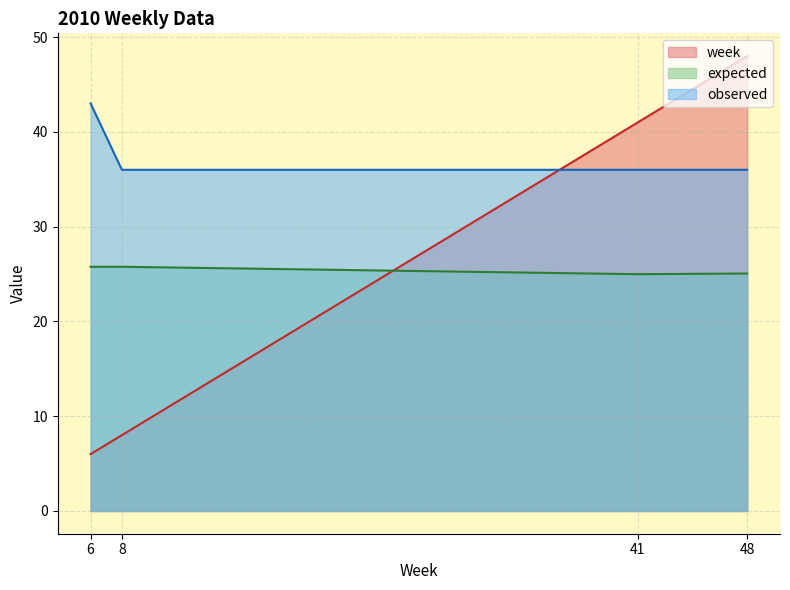

True or false: observed has more than 0 interior local peaks.

False